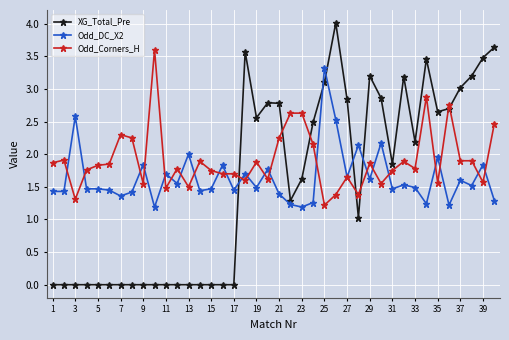

Which series has the largest total across all categories?

Odd_Corners_H